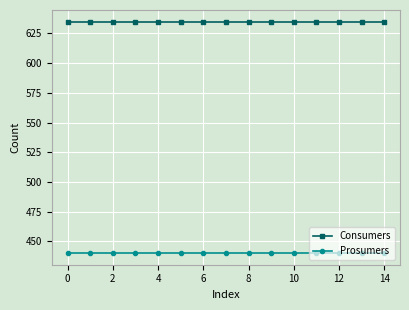

What is the average value of the Prosumers series?

440